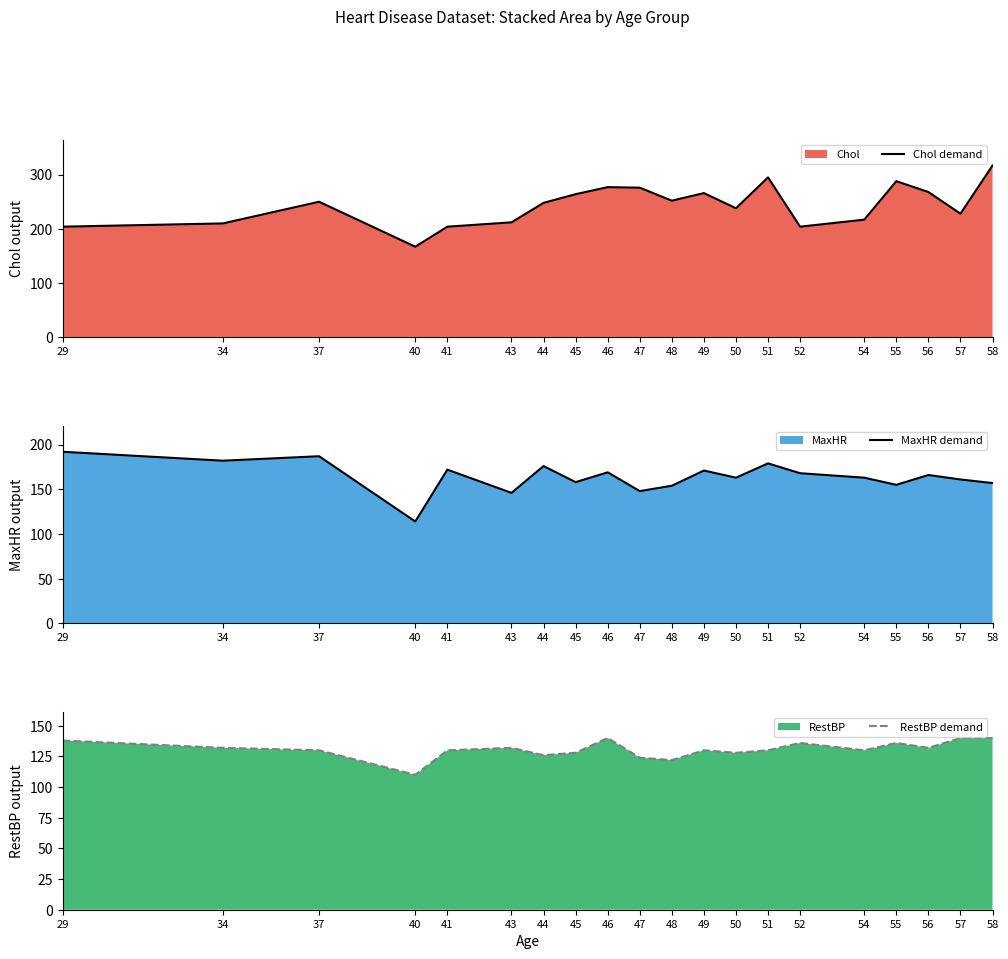

How many distinct data groups are displayed?

3